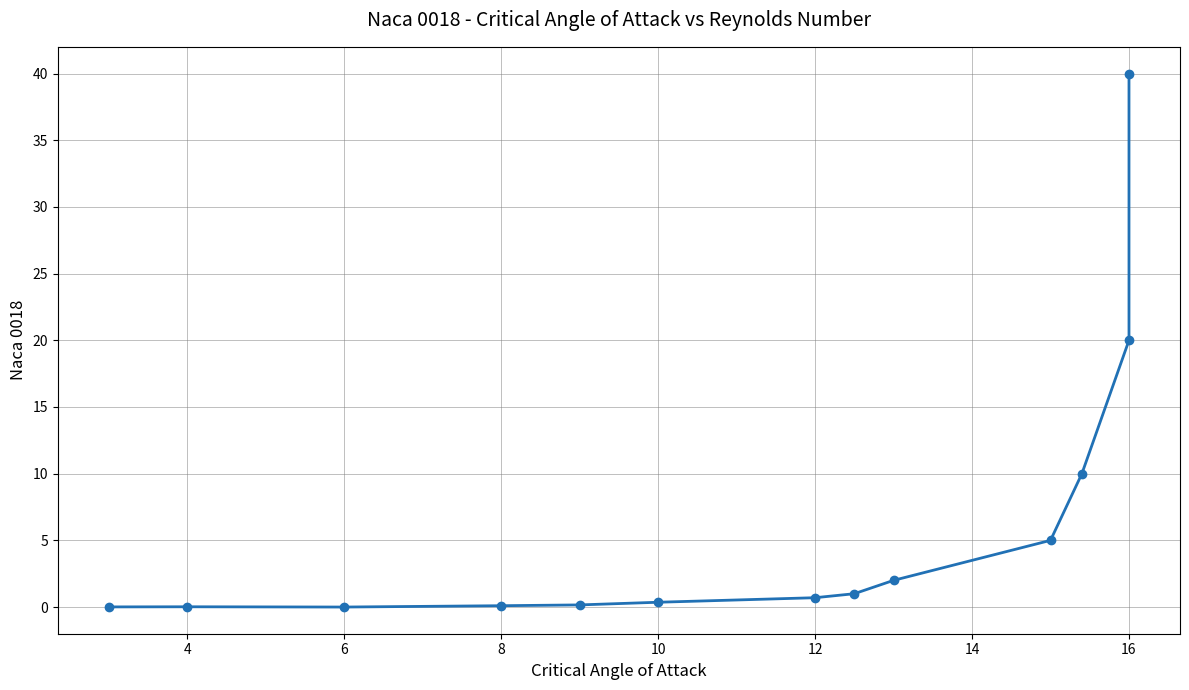

What is the difference between the second highest and minimum values?

20.0